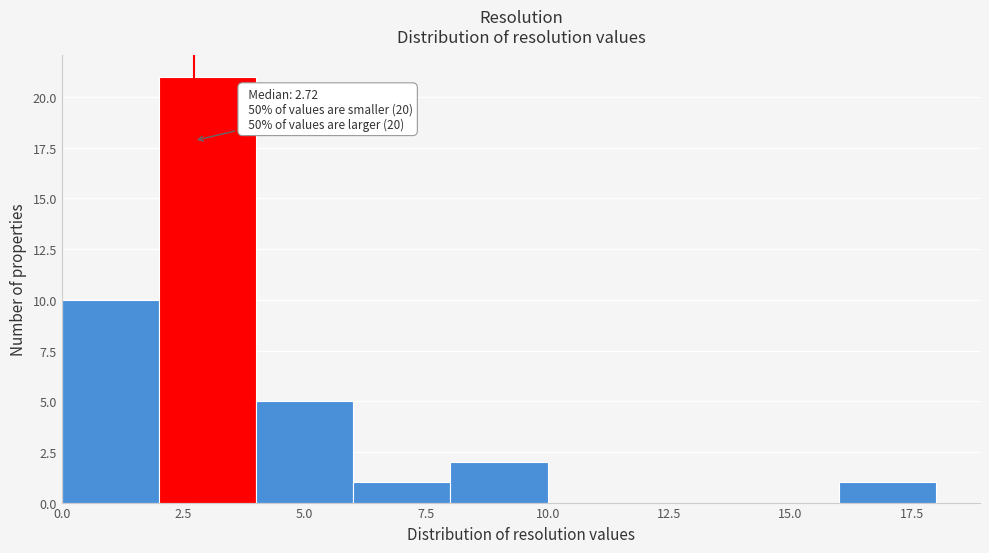

Which range on the x-axis has the tallest bar?

2 to 4